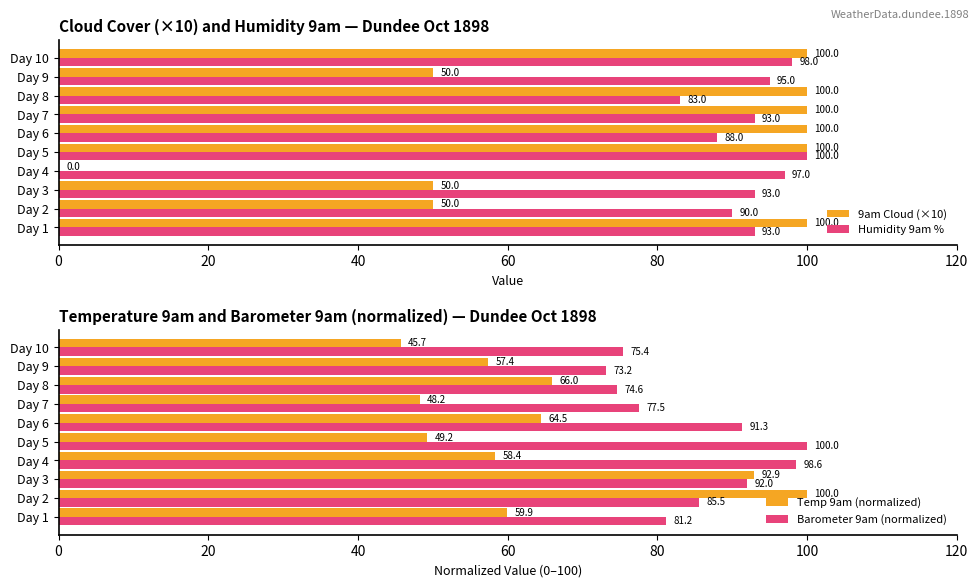

At which label does Humidity 9am % reach its peak?

Day 5